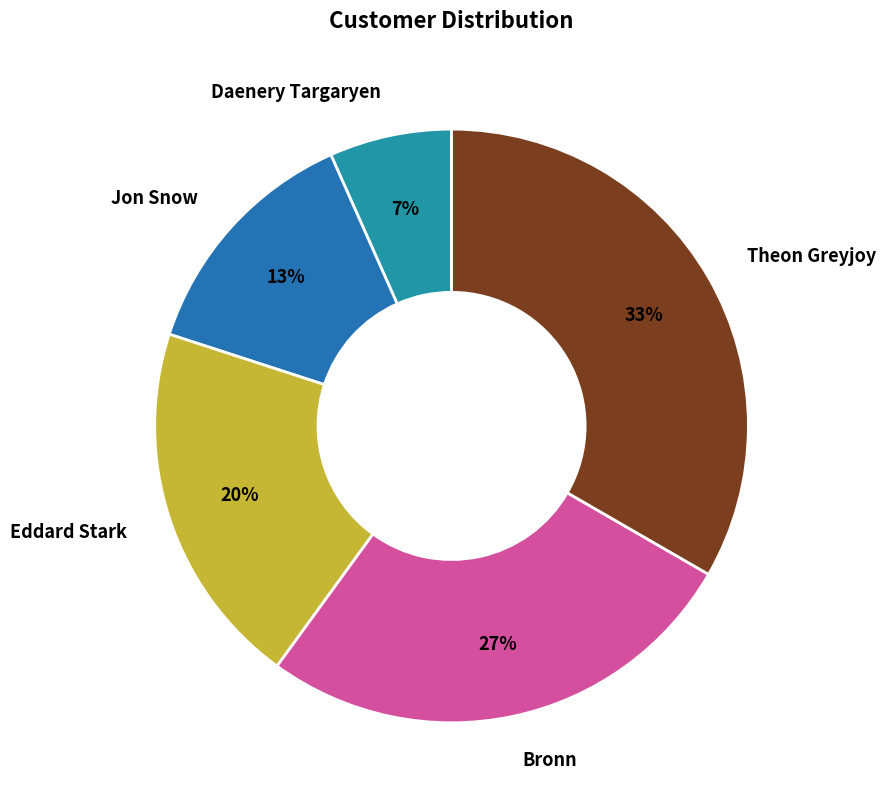

To the nearest percent, what is the average slice percentage?

20%